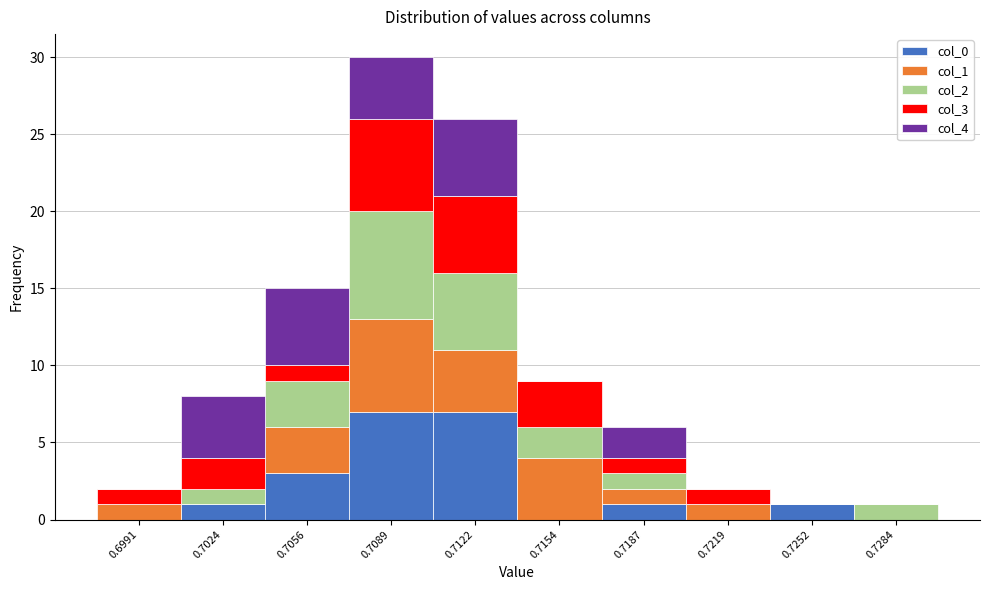

Is it true that col_0 equals 0 at 0.7024?

False